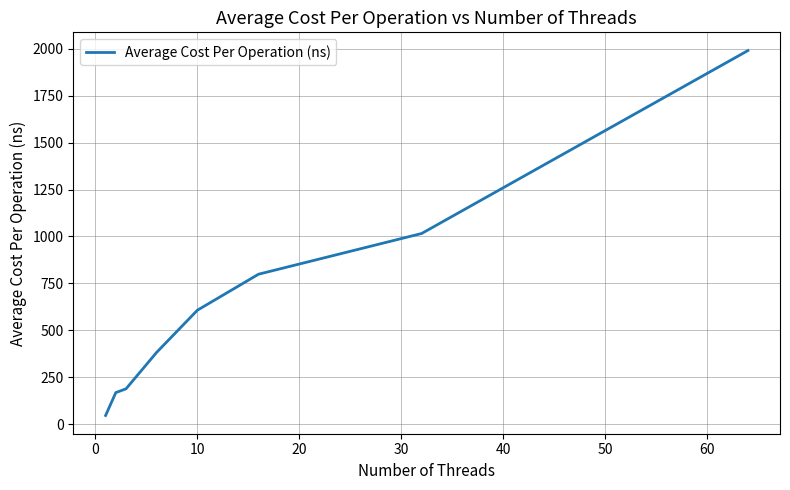

True or false: the data has more than 2 interior local peaks.

False